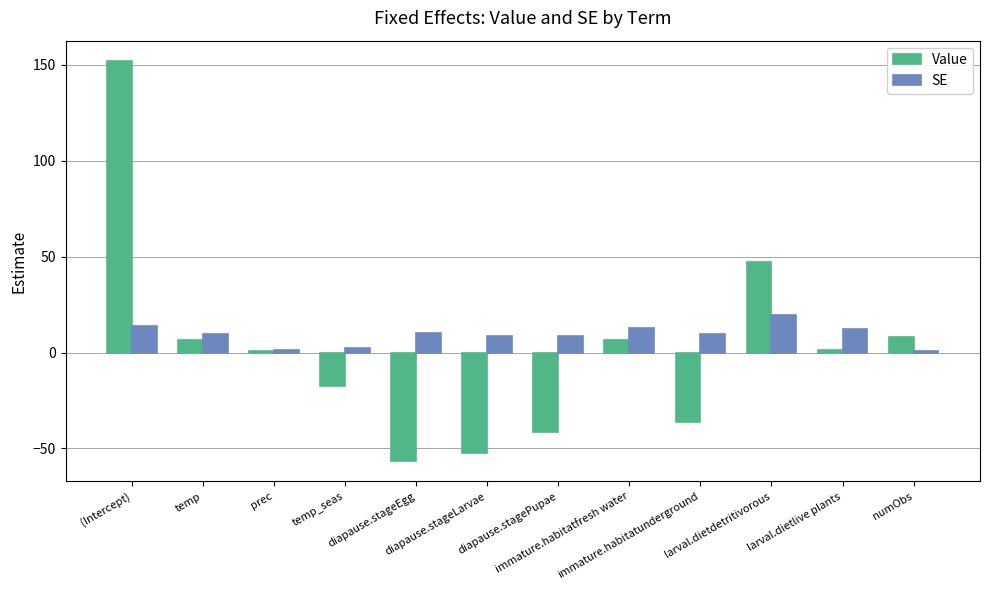

What is the greatest value displayed?

152.1